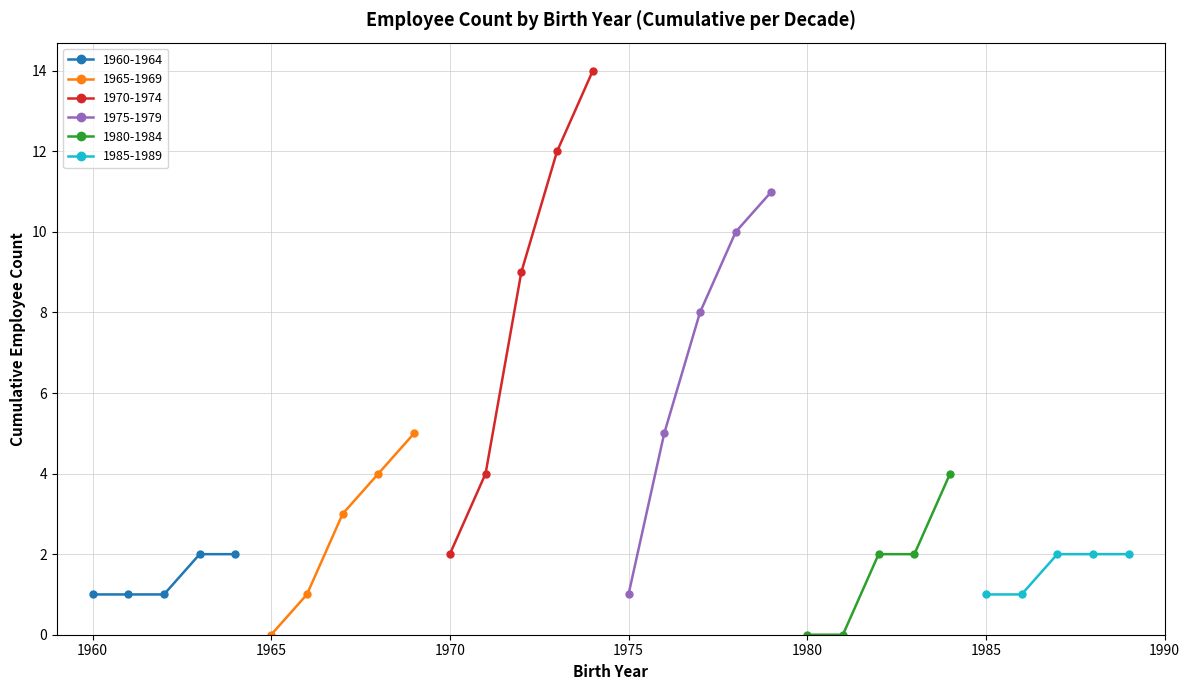

At how many categories does at least one series exceed 1?

20